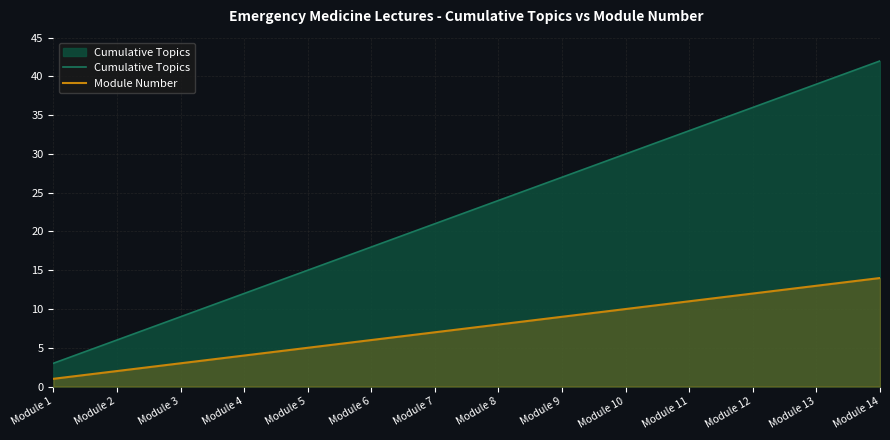

What is the sum of the Module Number values at Module 9 and Module 8?

17